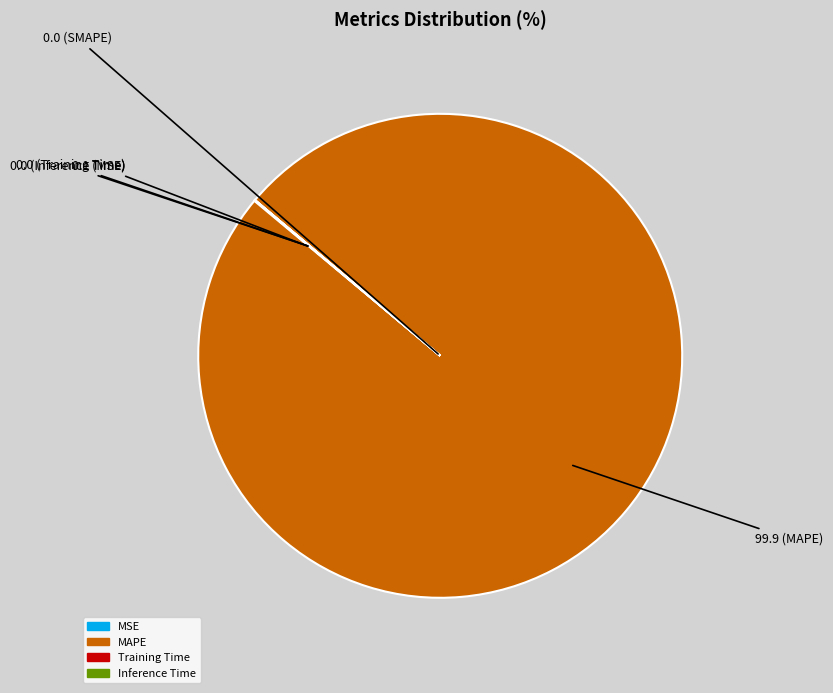

Is there a majority slice in this chart?

Yes